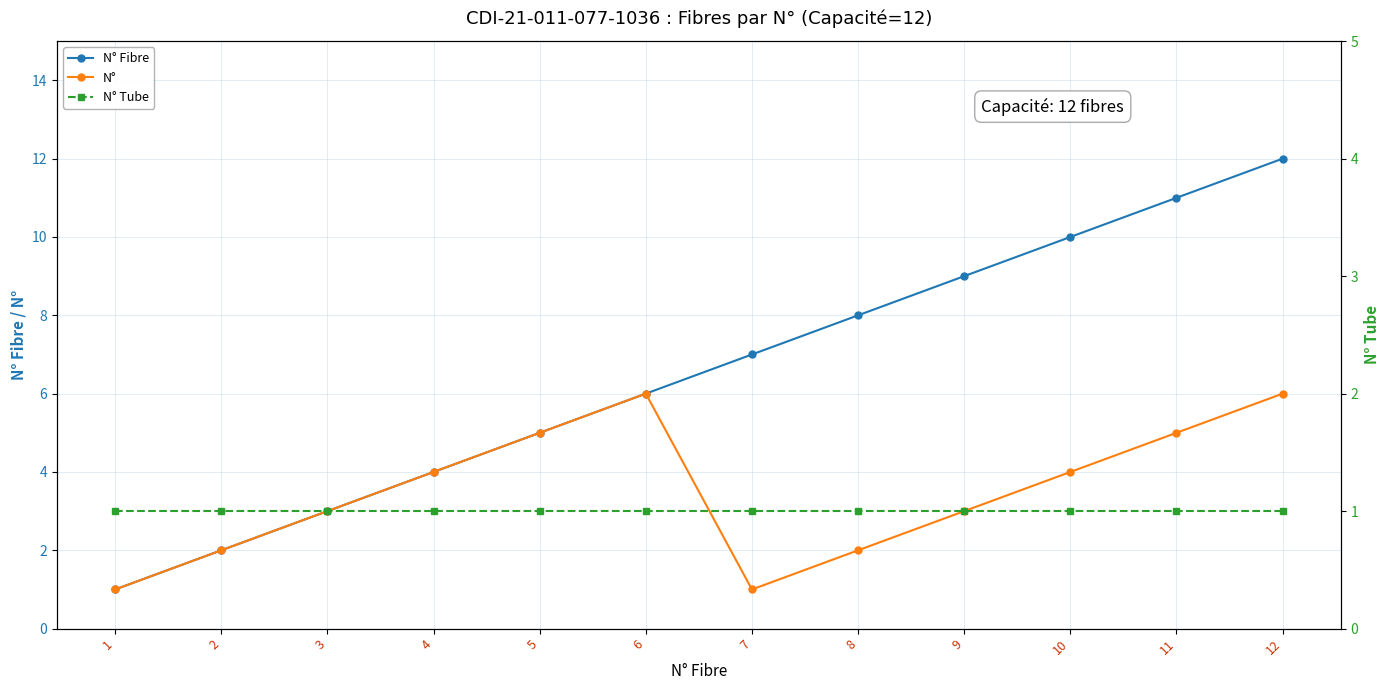

How many data points in N° Fibre are above 7?

5